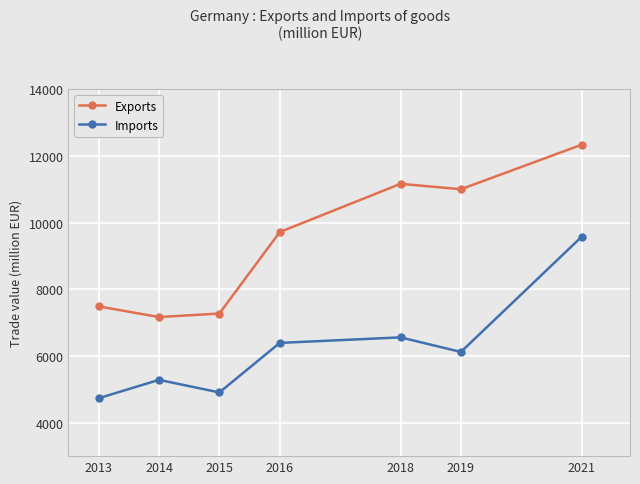

Count the number of data series in this chart.

2